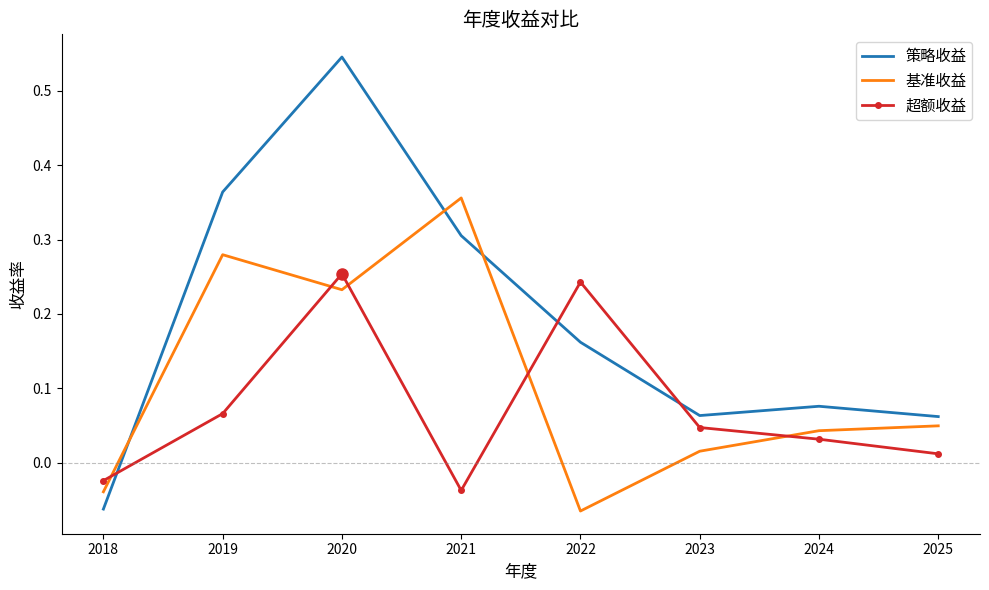

At how many categories does at least one series exceed 0?

7